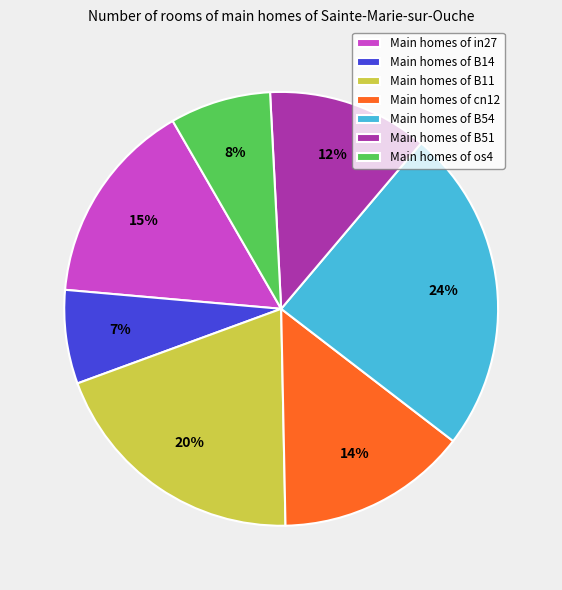

Does any single category account for the majority?

No